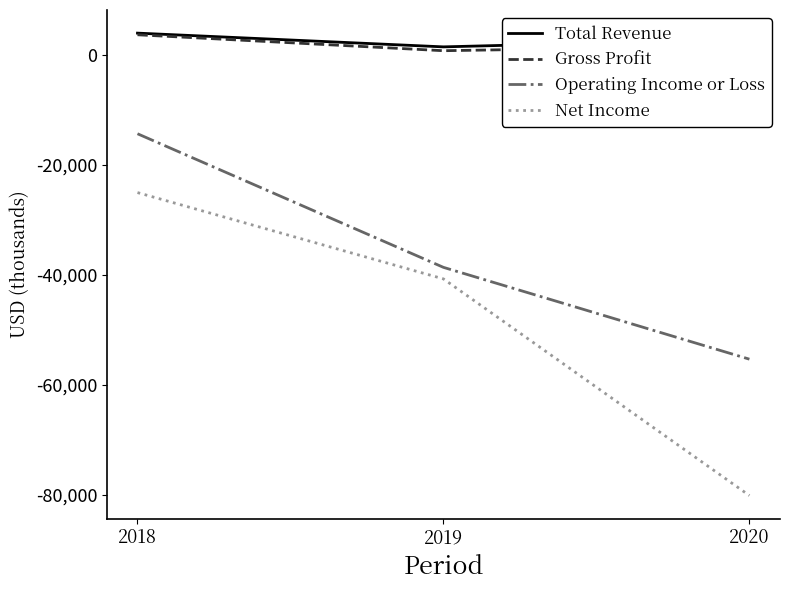

What is the total value across all series at 2018?

-31600